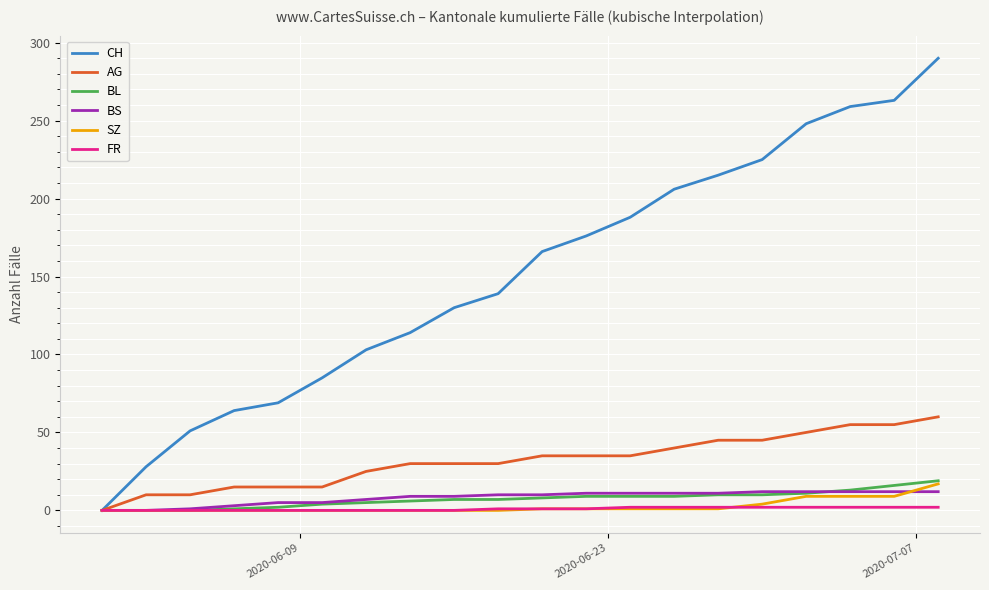

What is the maximum value for CH?

290